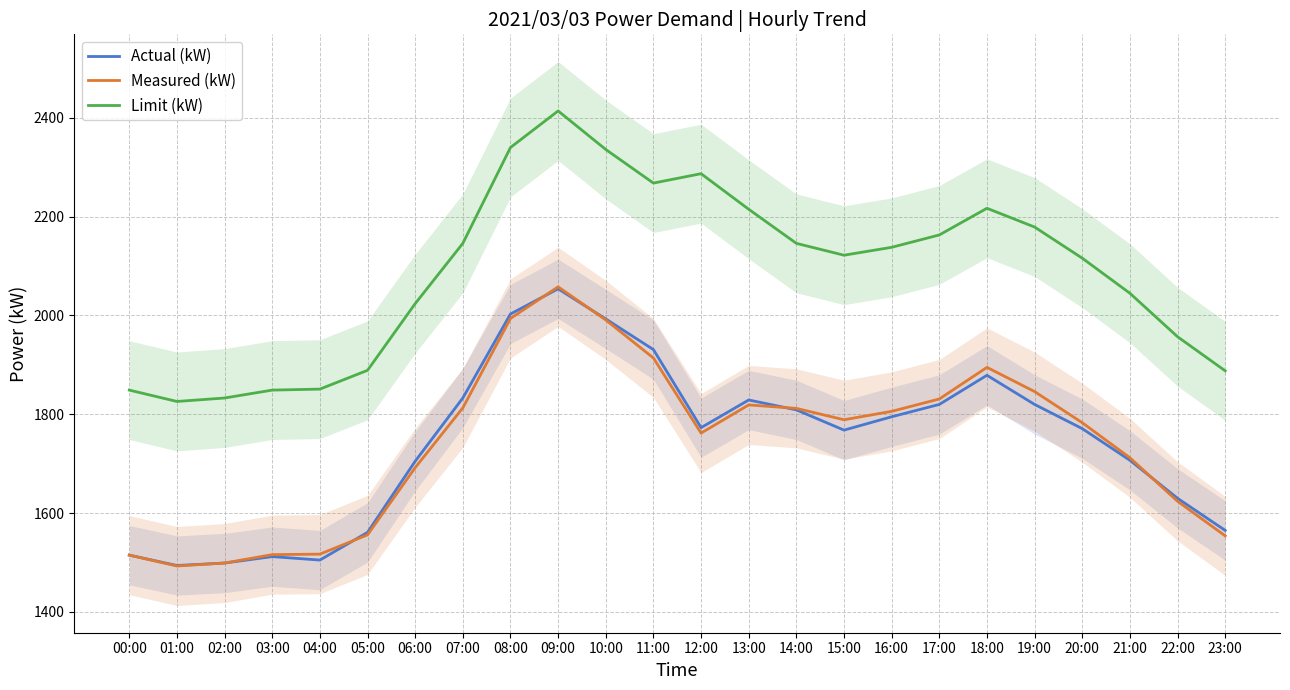

How many data points in Measured (kW) are less than 1789?

12